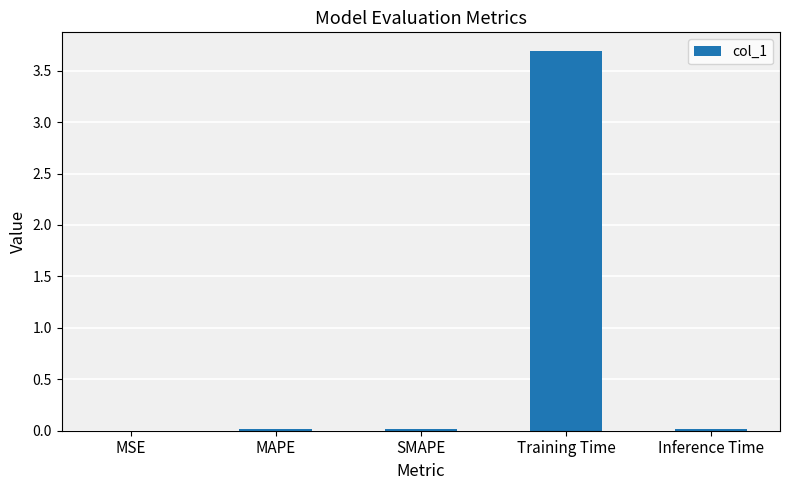

What is the maximum value shown in the chart?

3.7